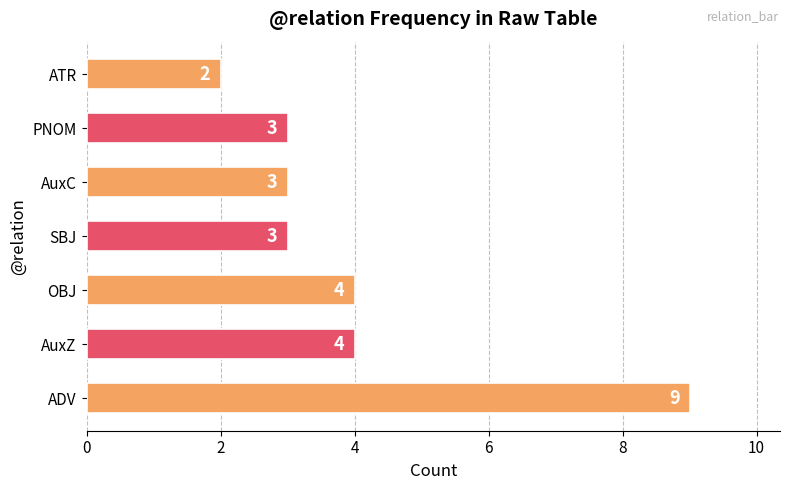

Approximately how many times larger is the value at AuxC compared to SBJ?

1.0